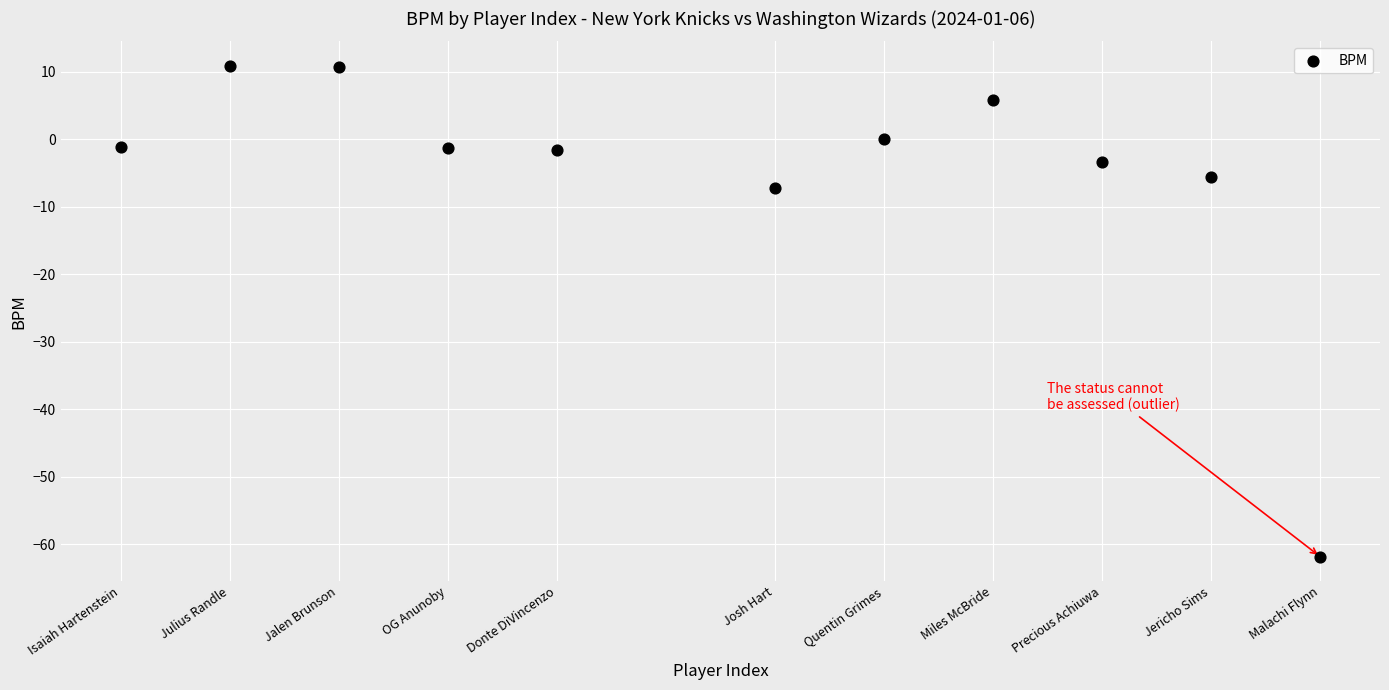

What Y value in the scatter plot is closest to -25?

-7.2